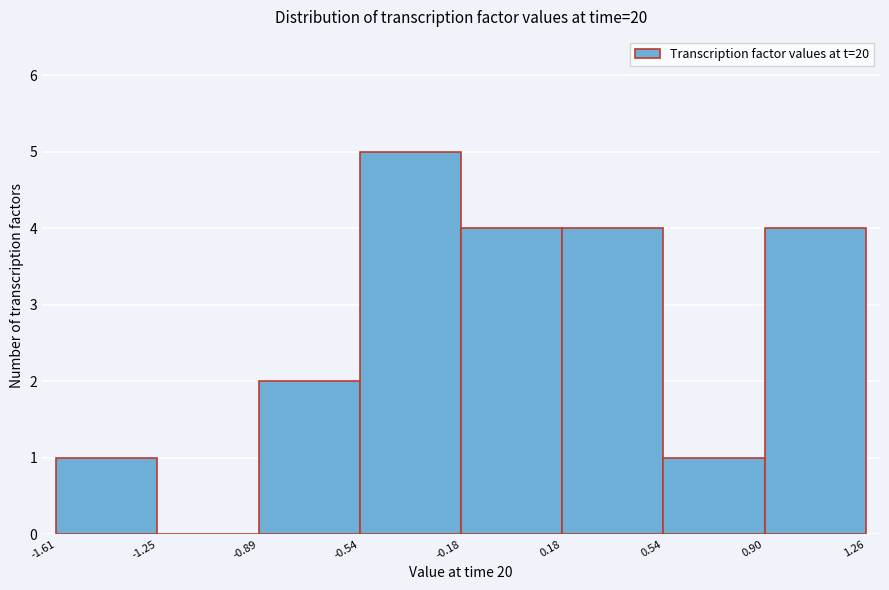

Reading left to right, list every bar in this chart as the range it spans on the x-axis followed by its height. The values are not printed on the chart, so give them approximately, as read against the axis.

-1.61 to -1.25: 1
-1.25 to -0.89: 0
-0.89 to -0.54: 2
-0.54 to -0.18: 5
-0.18 to 0.18: 4
0.18 to 0.54: 4
0.54 to 0.90: 1
0.90 to 1.26: 4